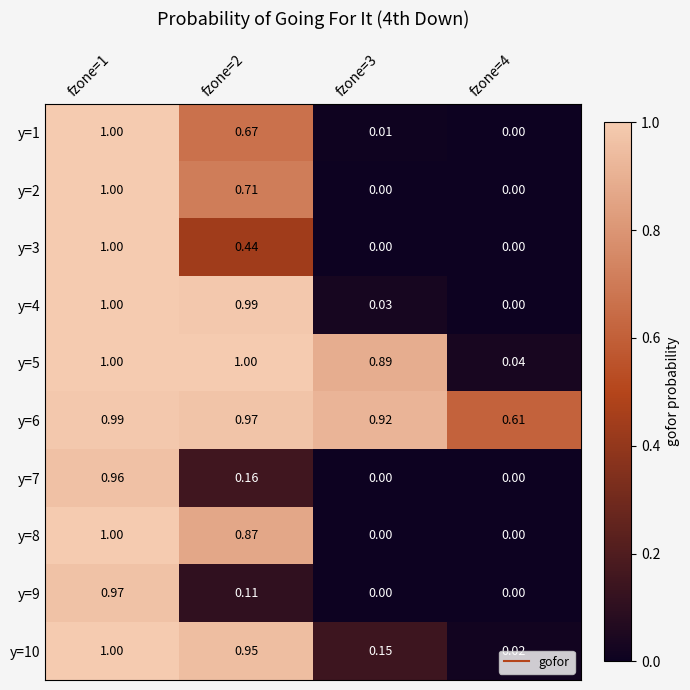

Which category has the lowest value across all series?

fzone=4